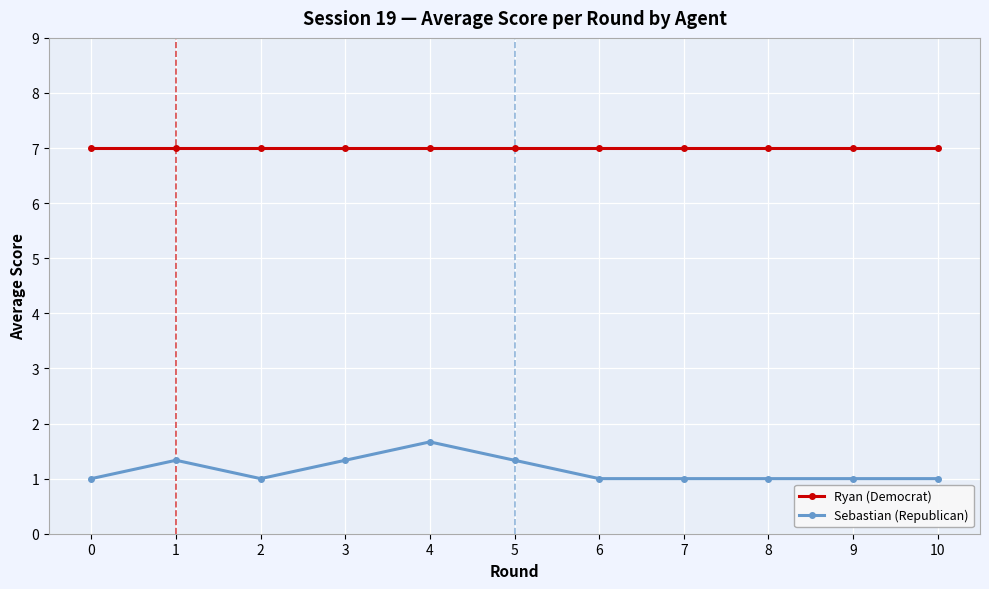

What is the average value of the Sebastian (Republican) series?

1.2